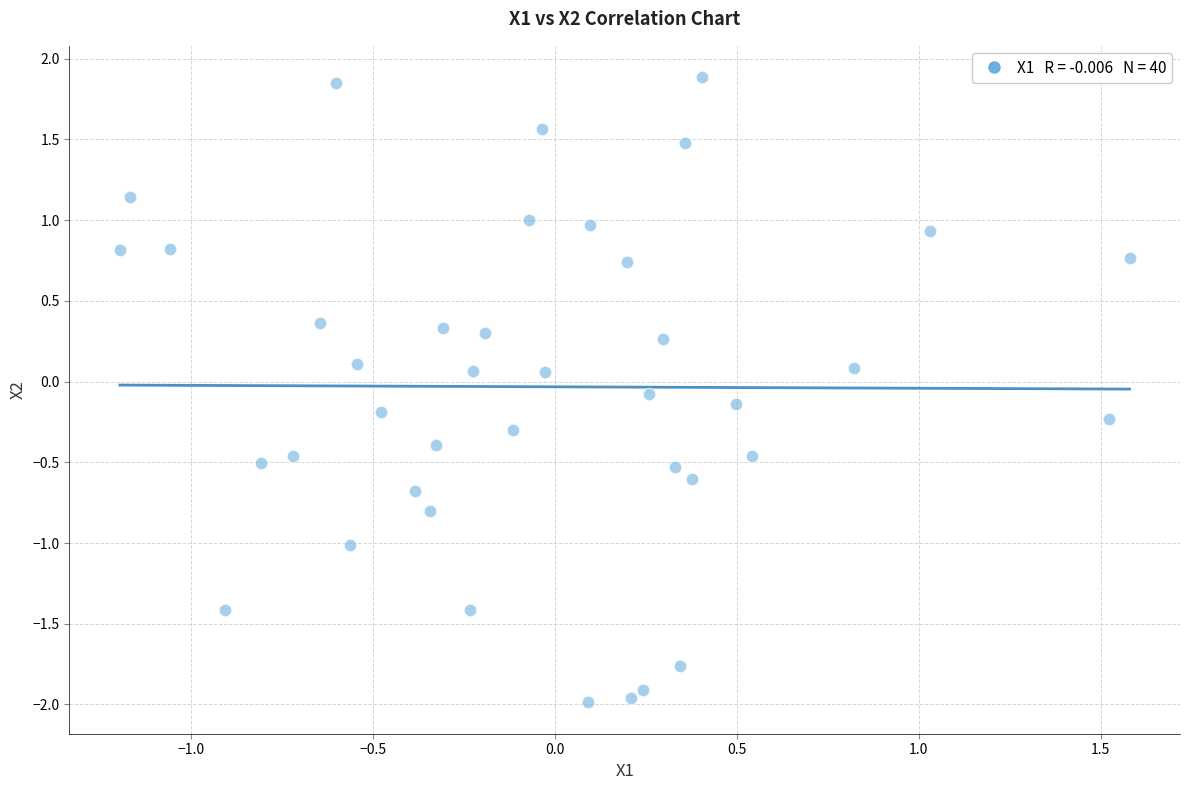

What is the range of X values (max minus min)?

2.8